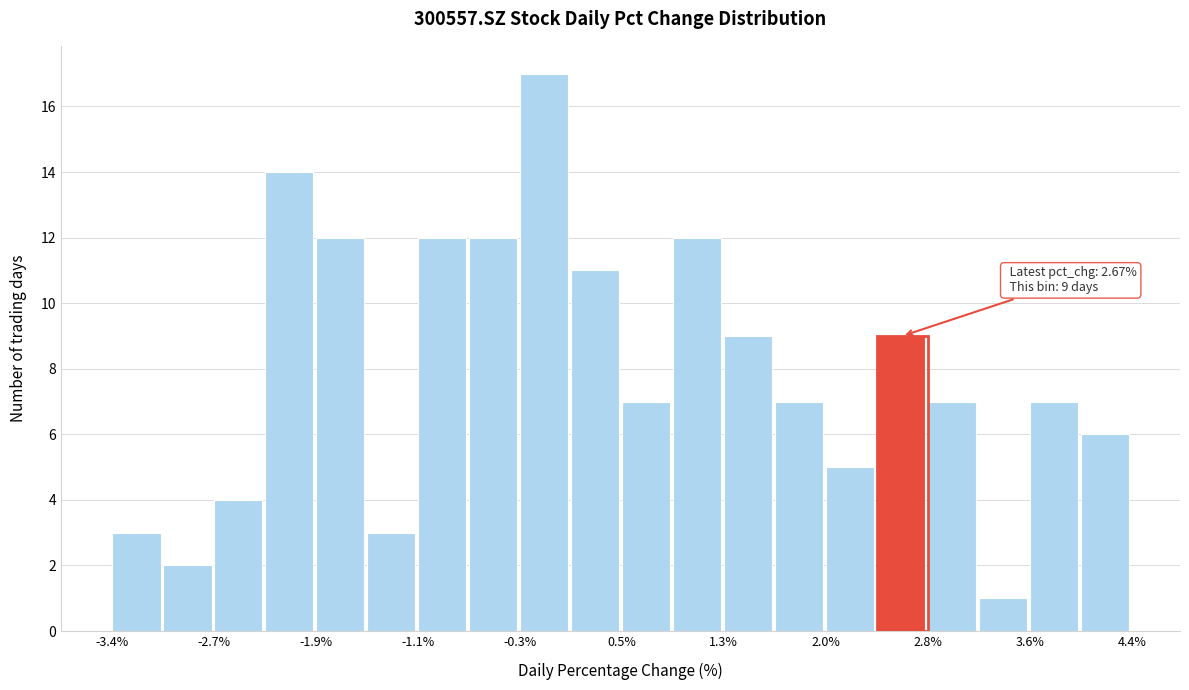

Read against the x-axis, roughly where is the centre of the tallest bar?

-0.1